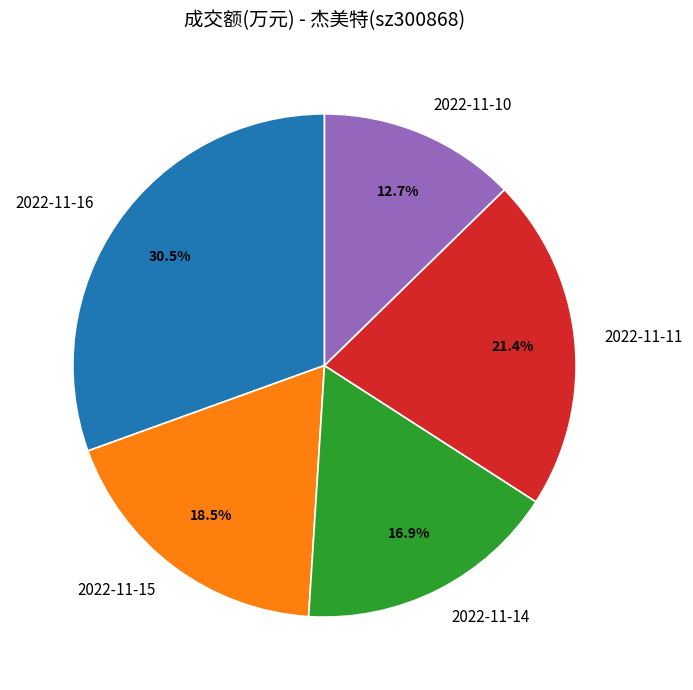

Is there any slice that represents more than half of the pie?

No